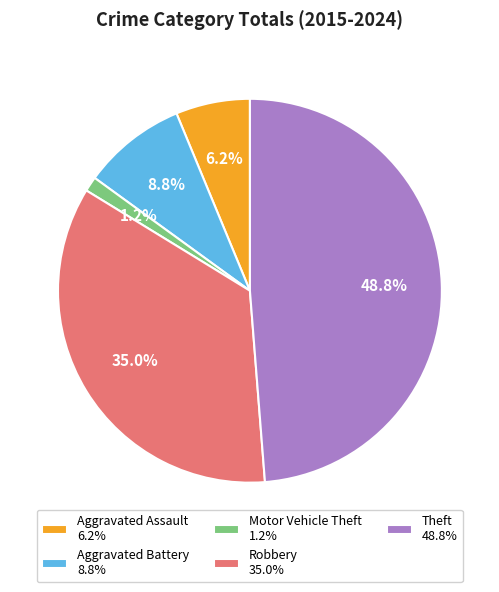

Count the number of slices in the pie.

5